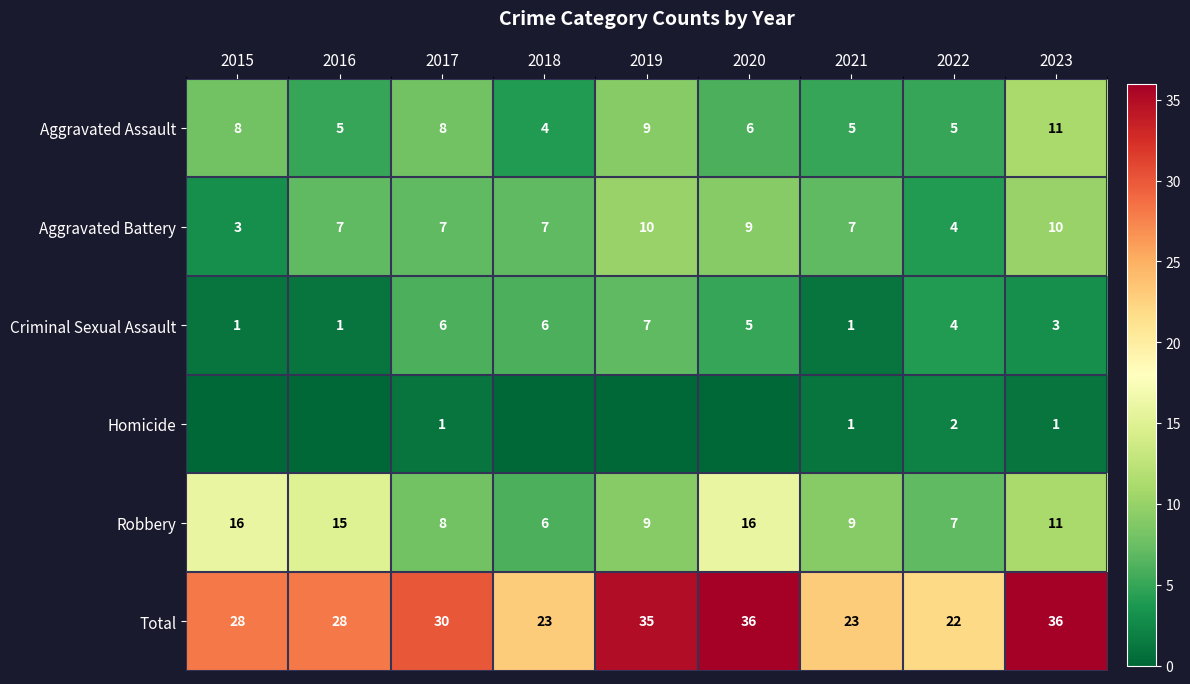

Is the value of Total at 2021 greater than the value of Criminal Sexual Assault at 2020?

Yes